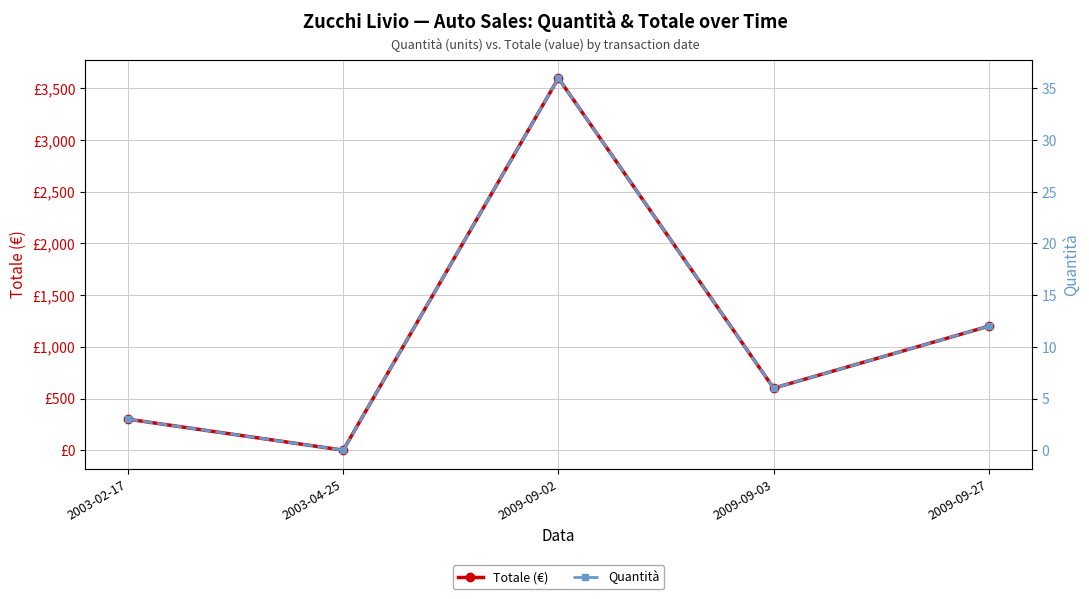

Where is the first local minimum for Quantità?

2003-04-25